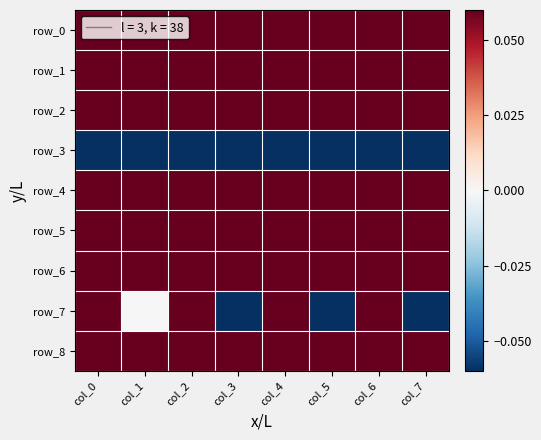

Which has a higher value, col_7 or col_1?

col_1